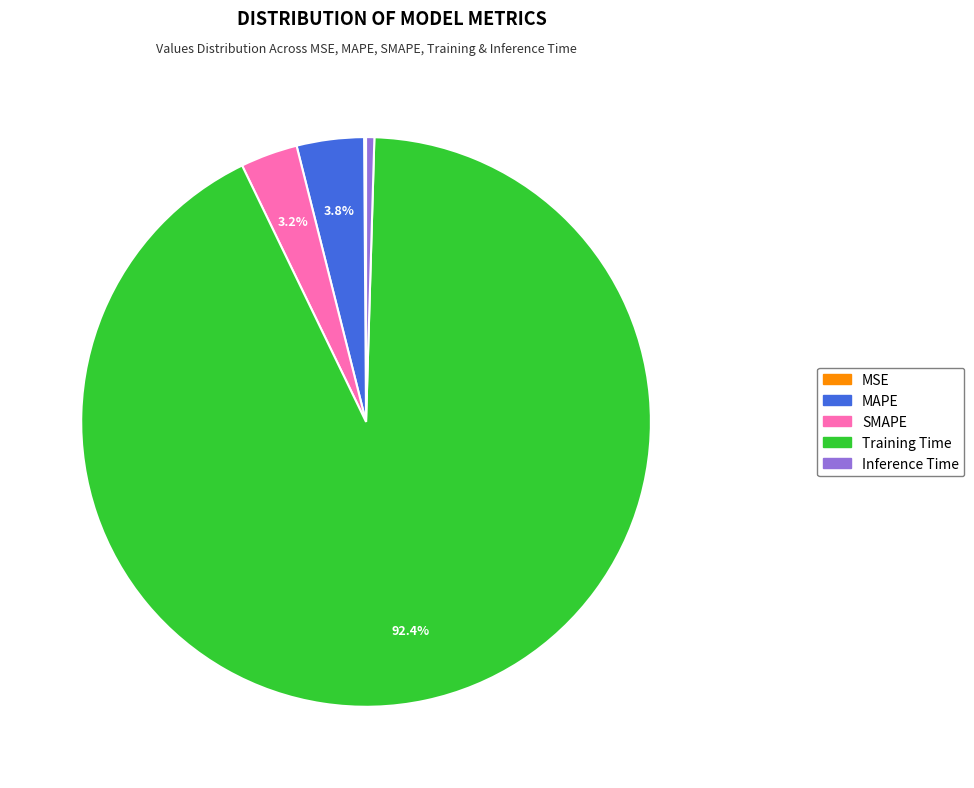

Does any single category account for the majority?

Yes